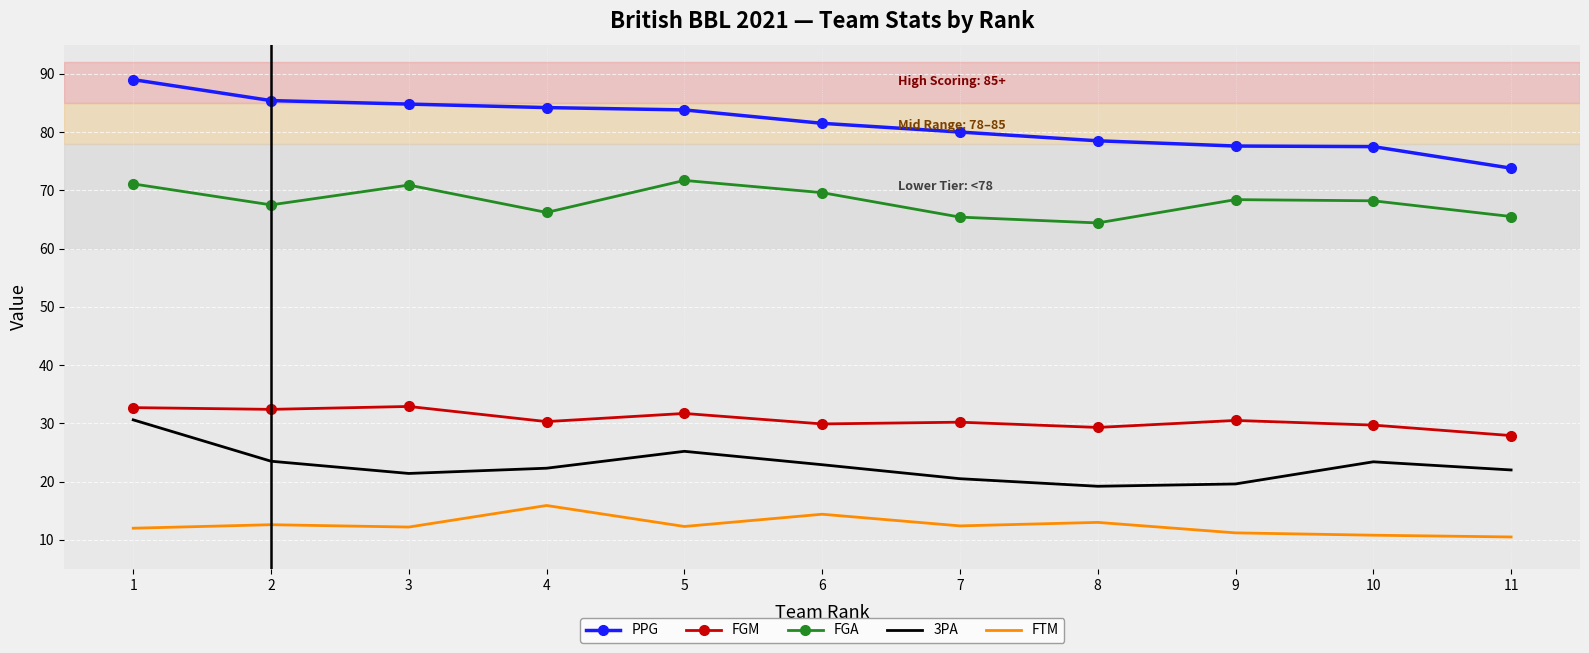

True or false: PPG has more than 2 points higher than both neighbors.

False